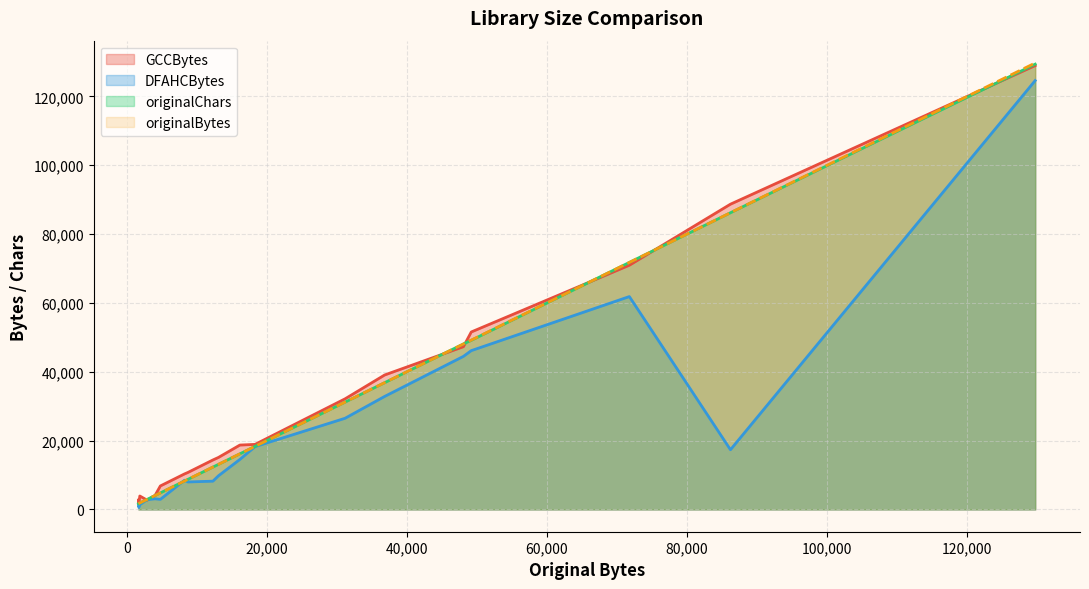

What is the highest value of the originalChars series?

129371